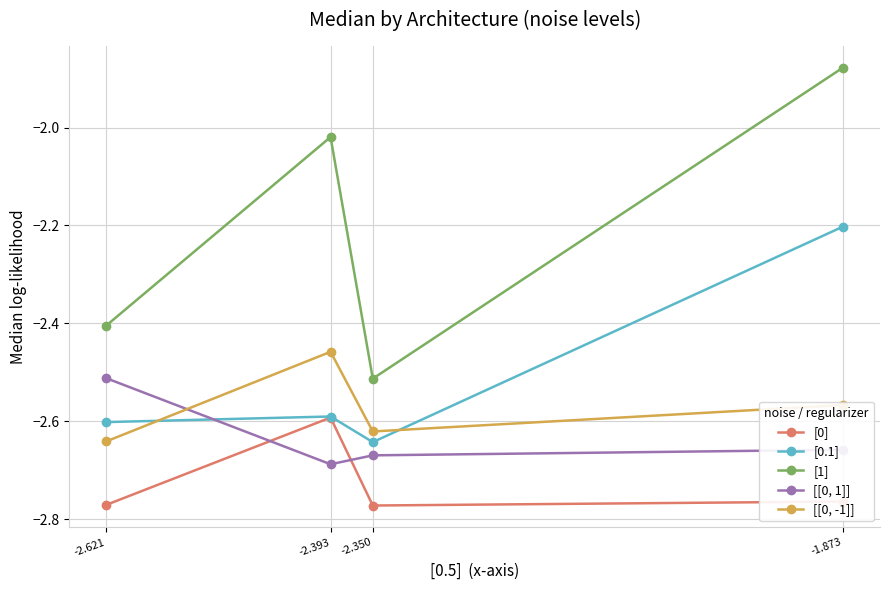

Rank the series by their maximum value, from lowest to highest.

[0], [[0, 1]], [[0, -1]], [0.1], [1]